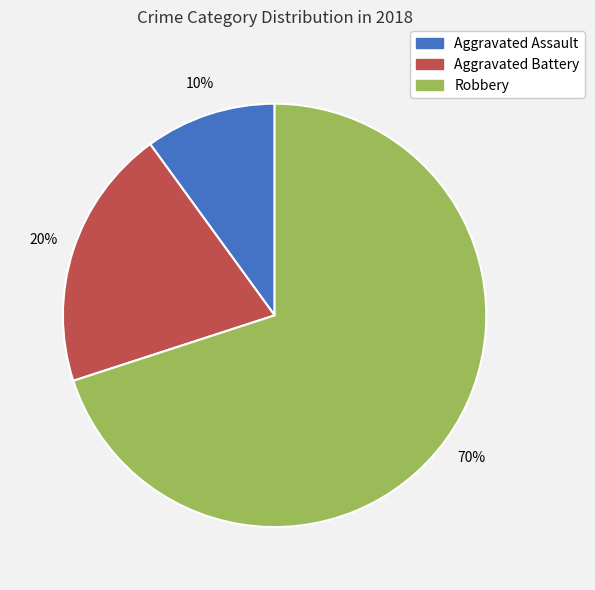

How many slices are in this pie chart?

3